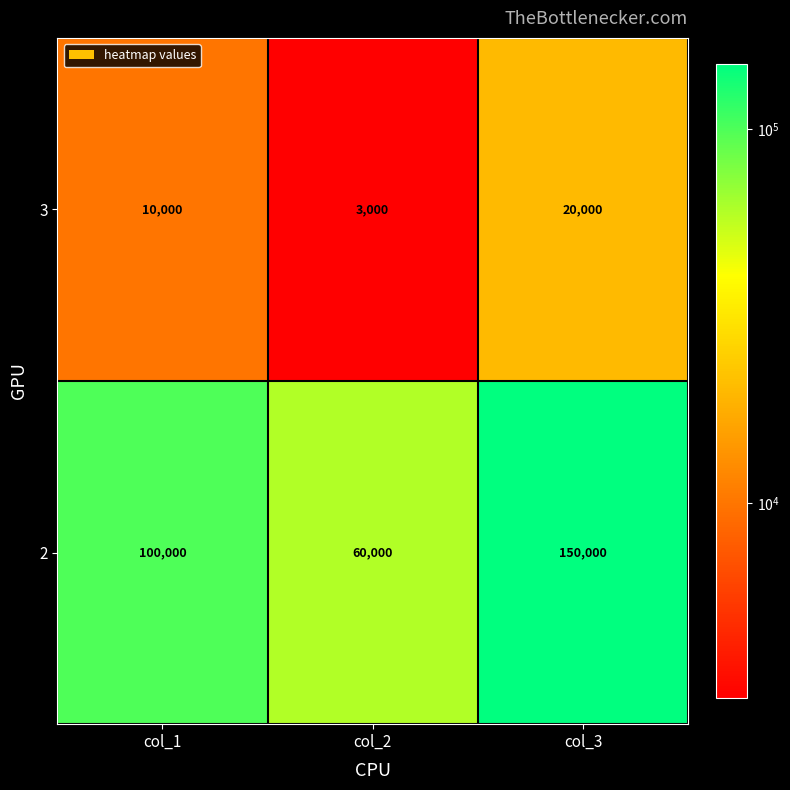

Count the number of data series in this chart.

2